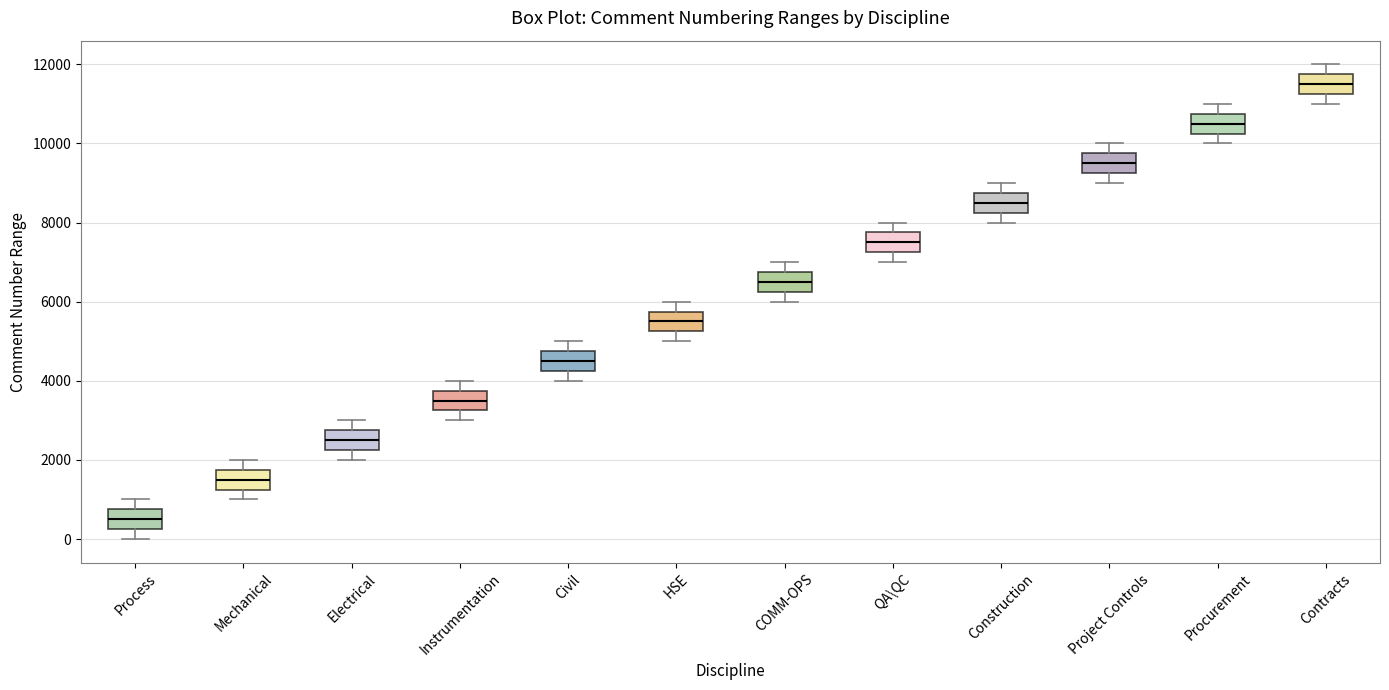

Where is the lower edge of the box for HSE on the y-axis? The values are not printed on the chart, so give them approximately, as read against the axis.

5200